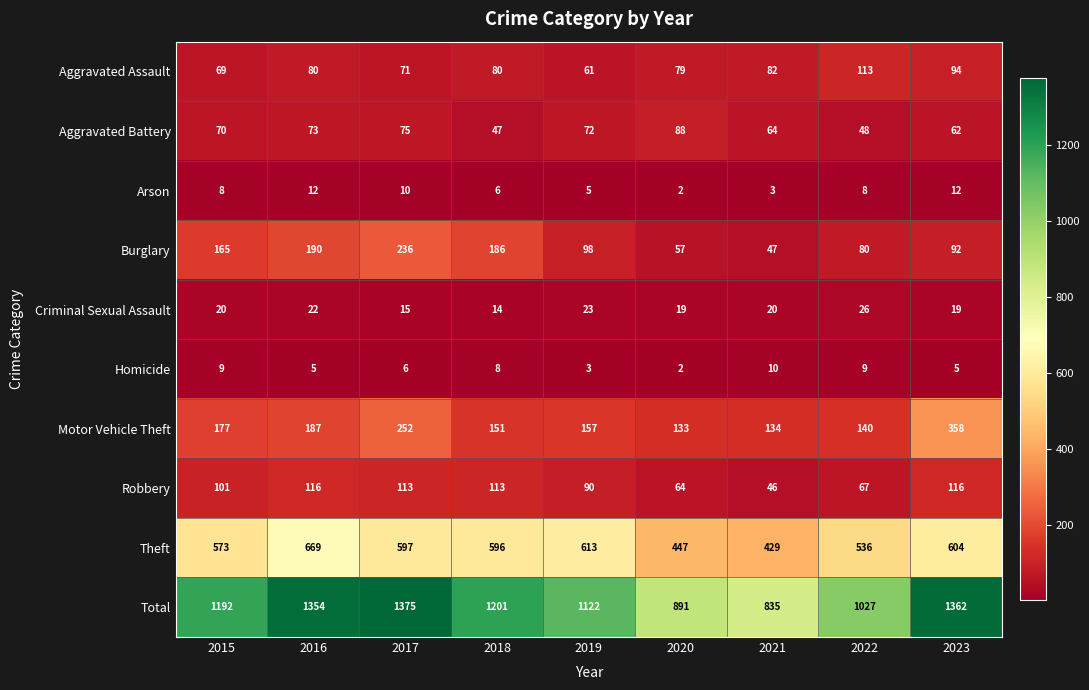

Which series changed the most between 2020 and 2021?

Total